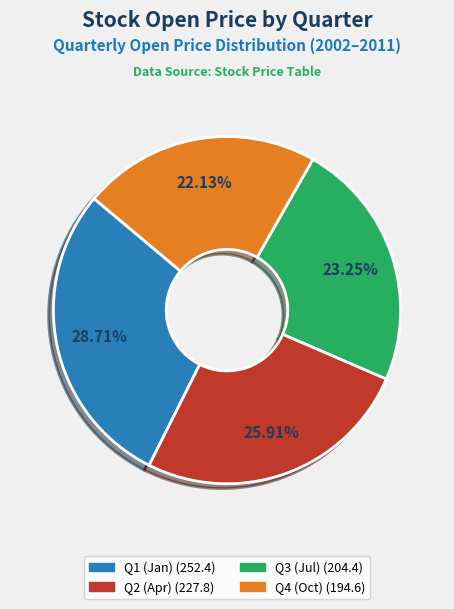

Is there any slice that represents more than half of the pie?

No